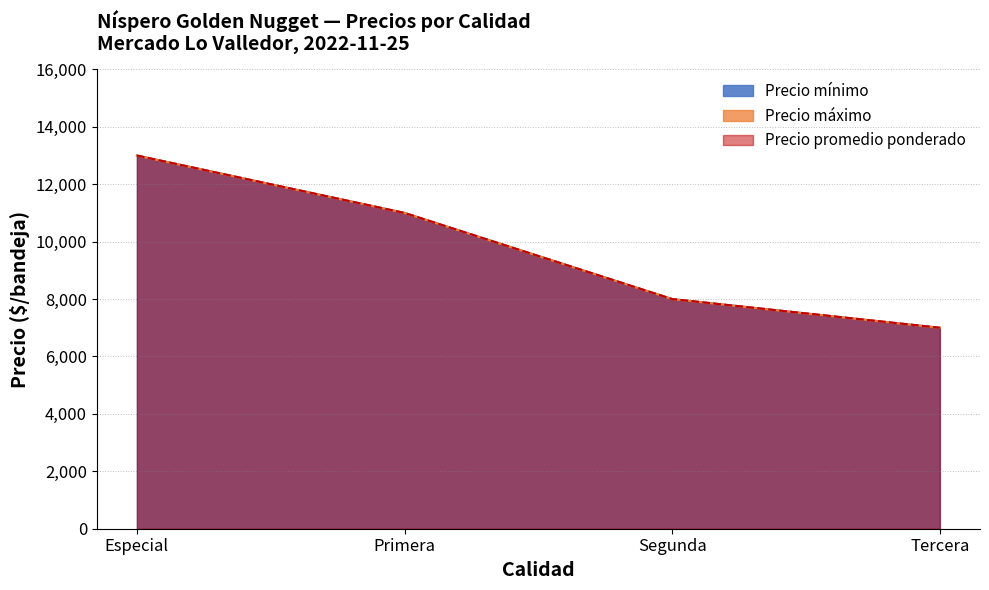

True or false: Precio promedio ponderado and Precio máximo intersect in this chart.

False